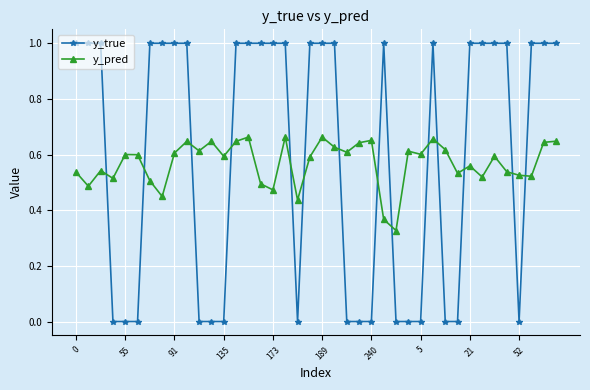

At how many categories does at least one series exceed 0?

40